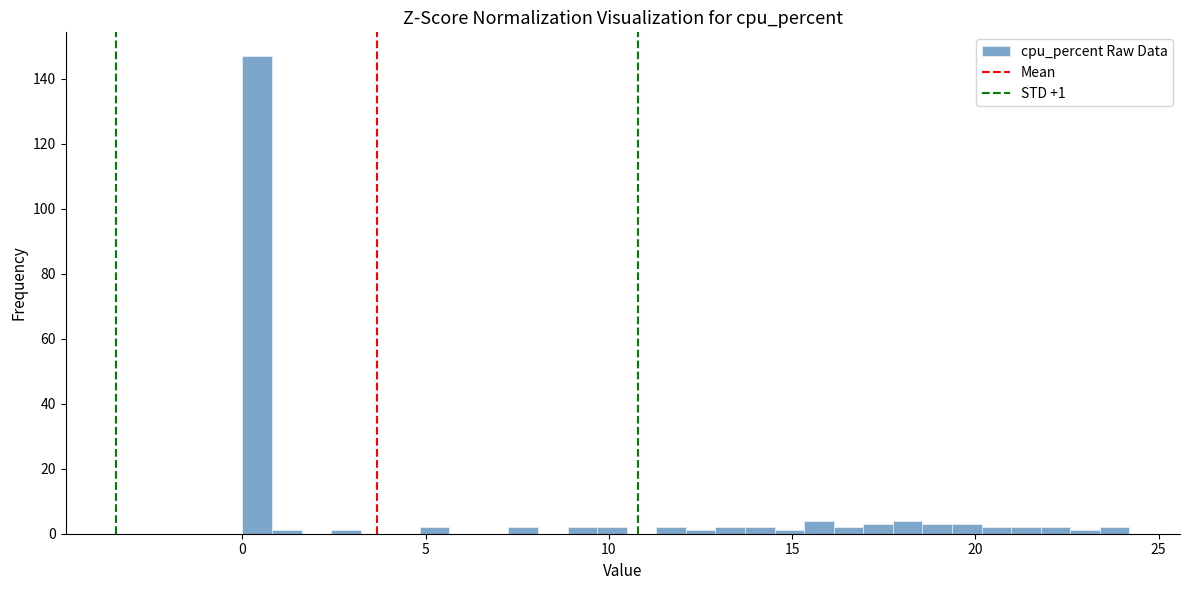

Around what value on the x-axis is the tallest bar? Give the approximate position of its centre, as read against the axis.

0.5